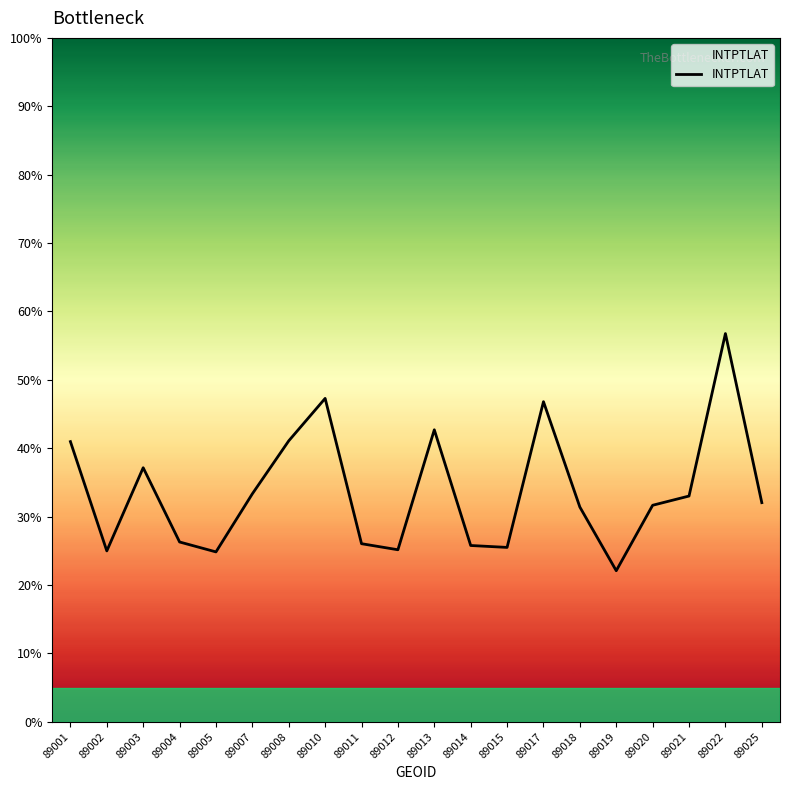

True or false: the data shows 25.1 at 89012.

True